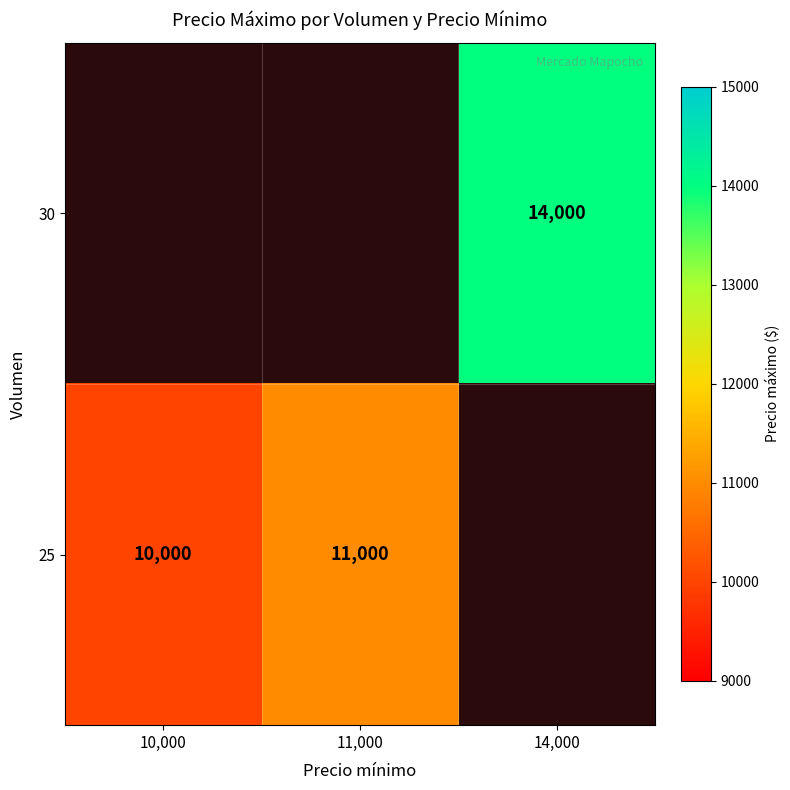

True or false: 25 has a value of 11000 at 11,000.

True